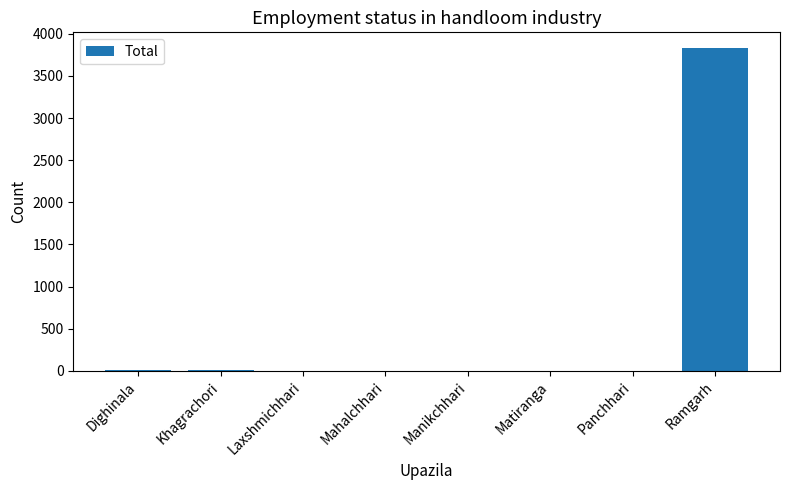

The chart shows a value of -1701 at Mahalchhari. True or false?

False